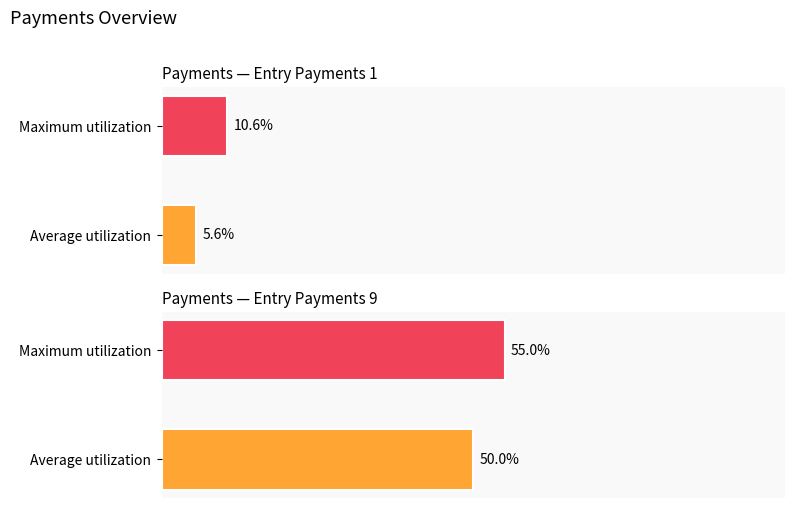

Which has a higher value, Maximum utilization or Average utilization?

Maximum utilization